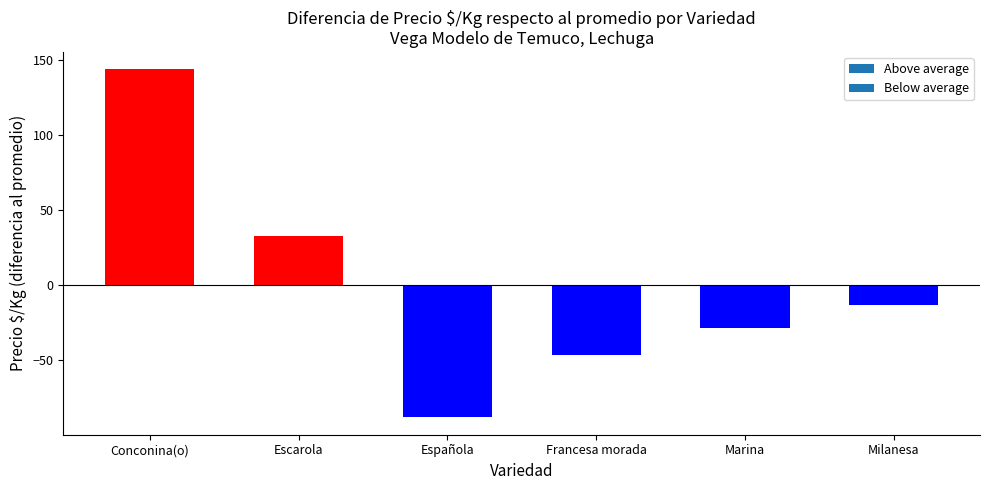

Reading left to right, transcribe all the data shown in this chart.

143.7	32.6	-88.1	-46.4	-28.7	-13.1